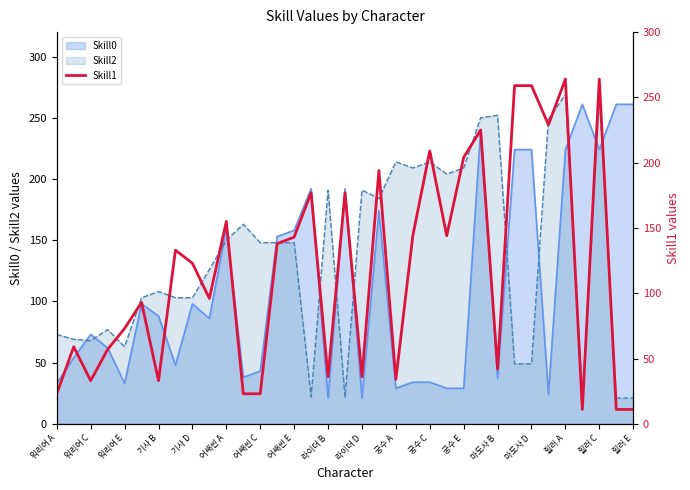

What is the highest value of the Skill0 series?

261